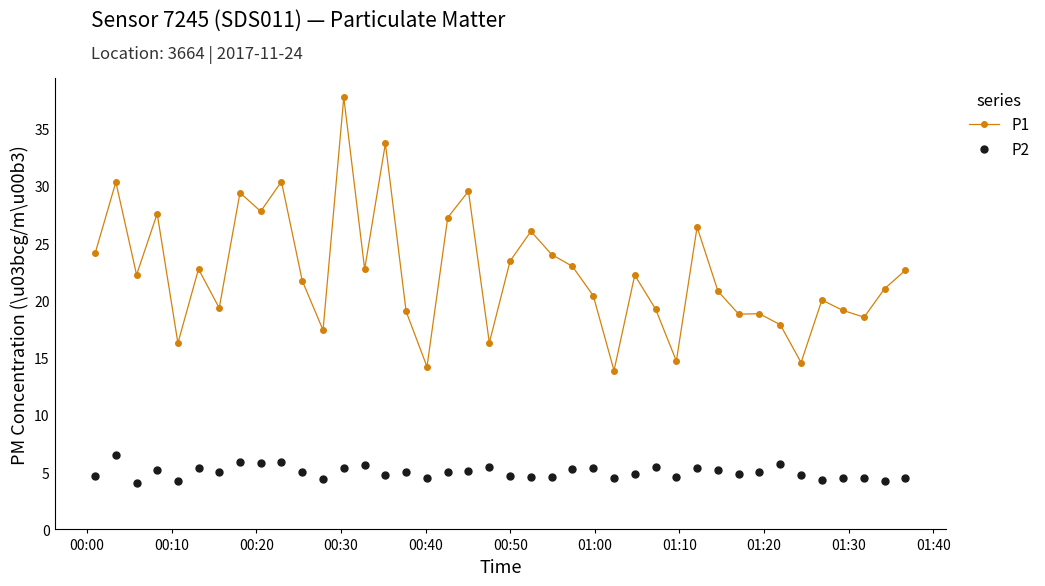

How many data points in P1 are less than 22?

20